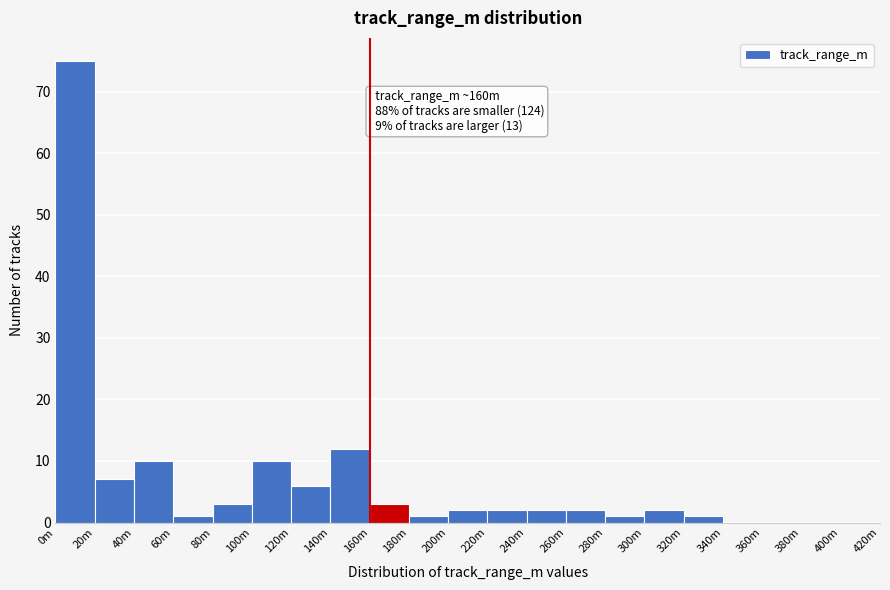

Reading right to left, extract all data points from this chart.

400m=0	380m=0	360m=0	340m=0	320m=1	300m=2	280m=1	260m=2	240m=2	220m=2	200m=2	180m=1	160m=3	140m=12	120m=6	100m=10	80m=3	60m=1	40m=10	20m=7	0m=75